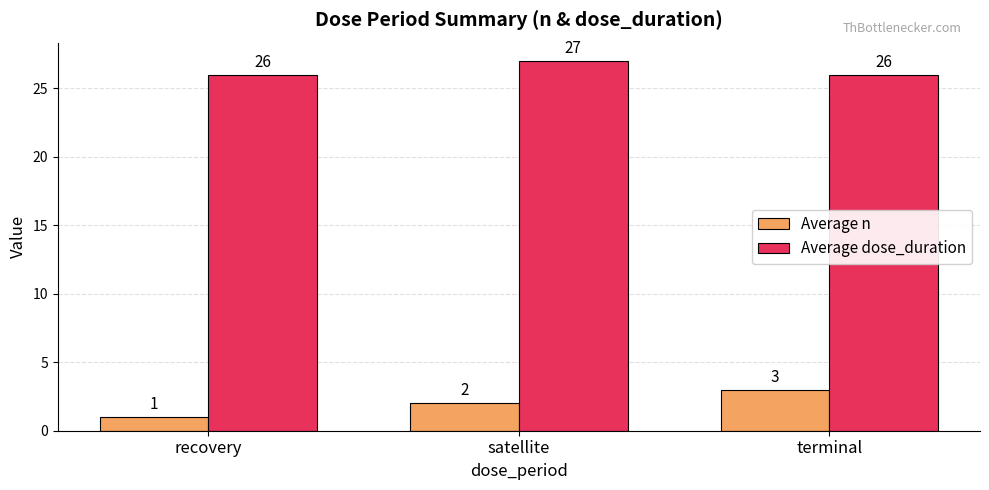

What is the spread (max minus min) of values at terminal?

23